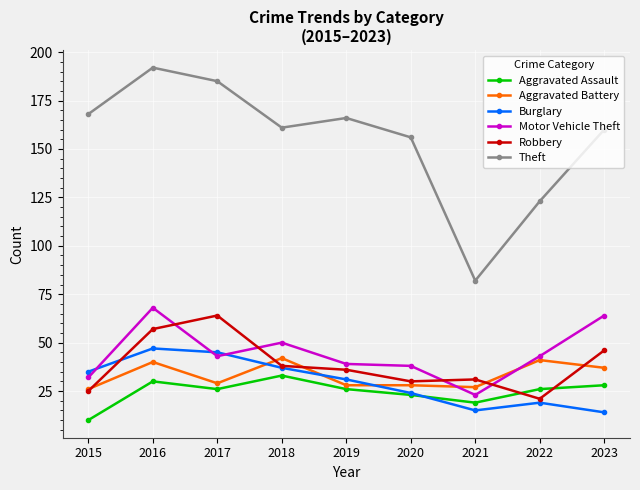

What is the greatest value displayed?

192